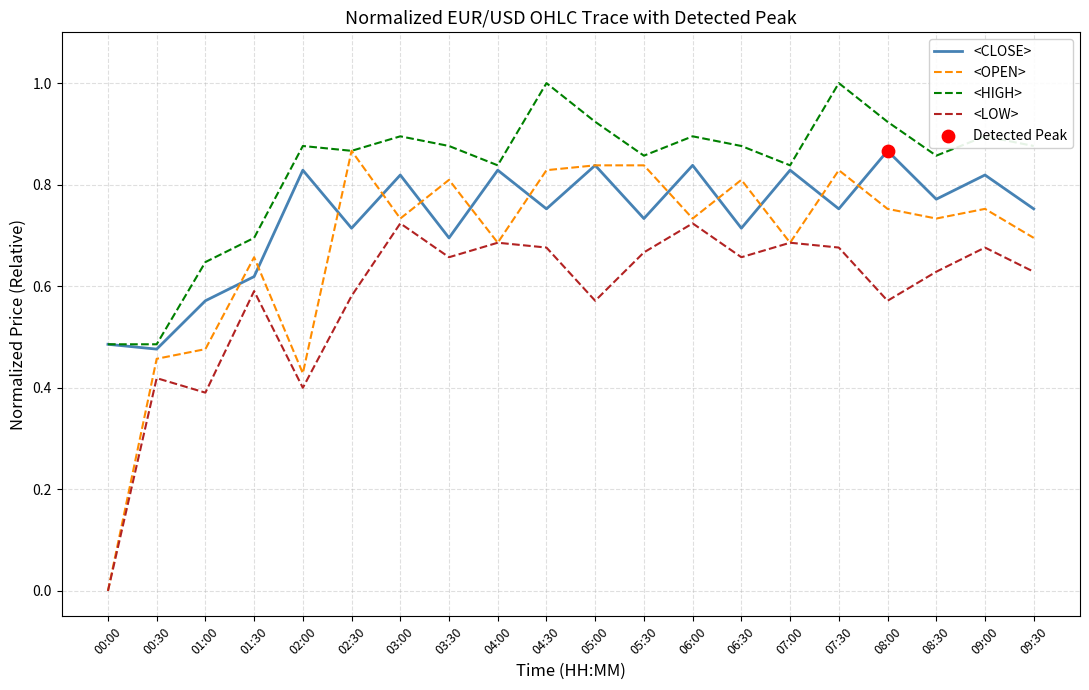

Which series has the largest range (max minus min)?

<OPEN>